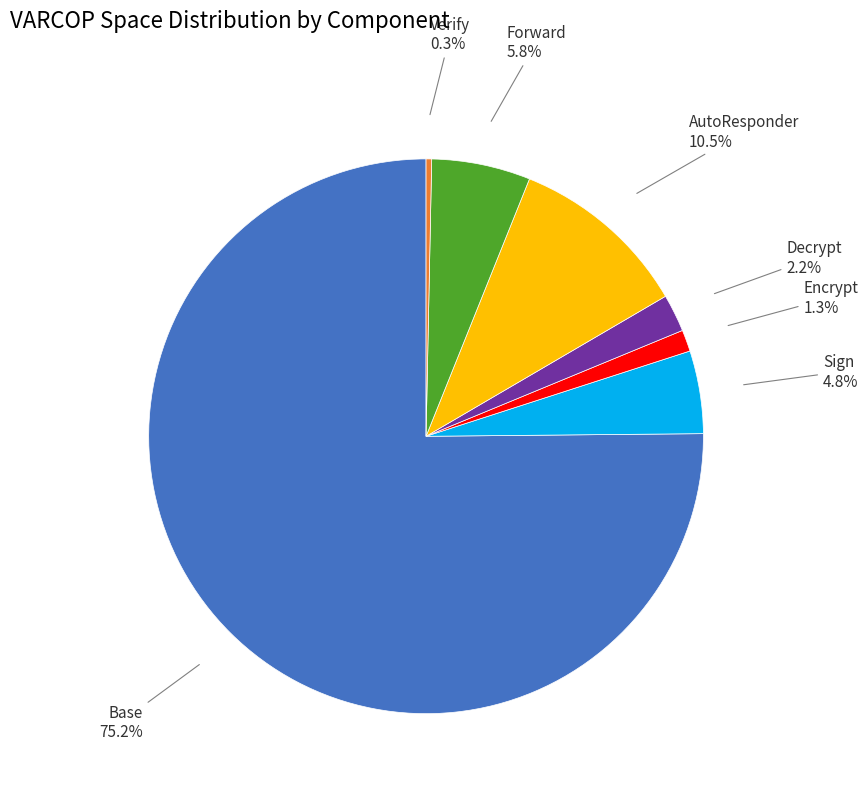

Does any single category account for the majority?

Yes